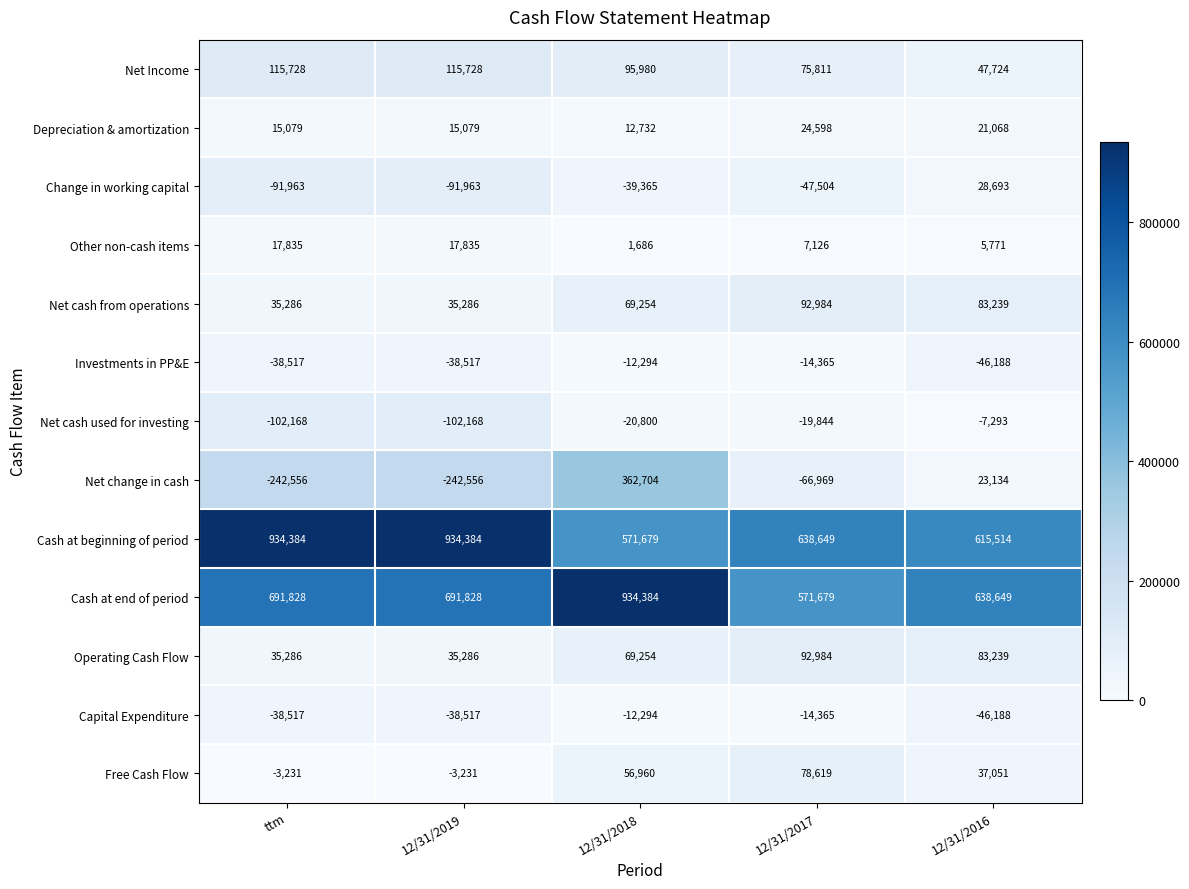

Is the value of Free Cash Flow at 12/31/2017 greater than the value of Net cash from operations at 12/31/2016?

No